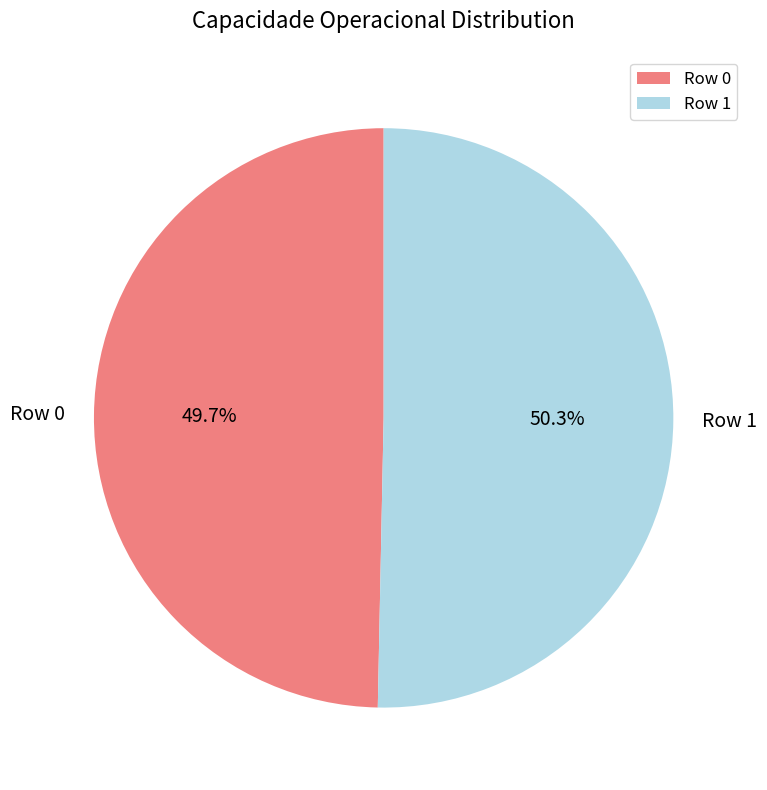

Count the number of slices in the pie.

2